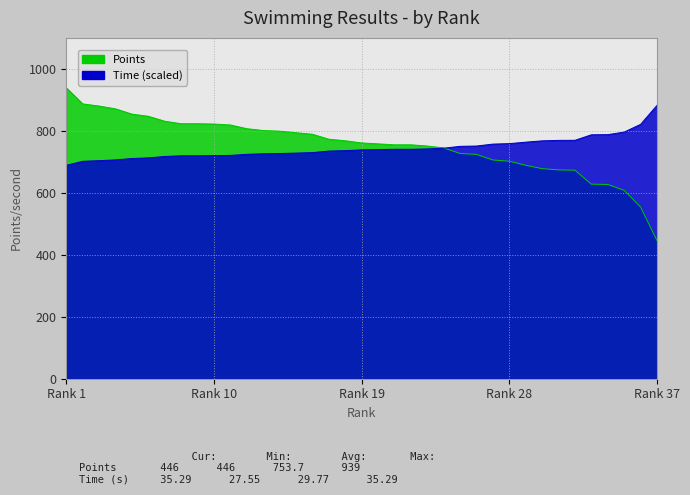

The Time series shows 1104.7 at 25. True or false?

False